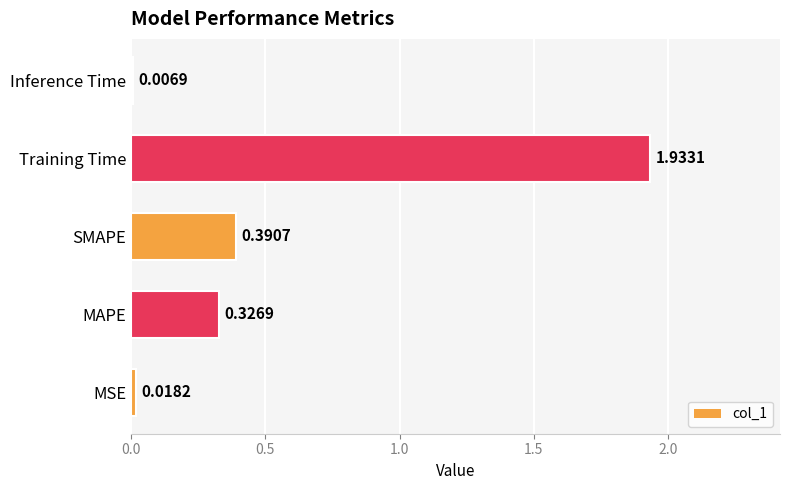

True or false: the data shows 0.1 at SMAPE.

False